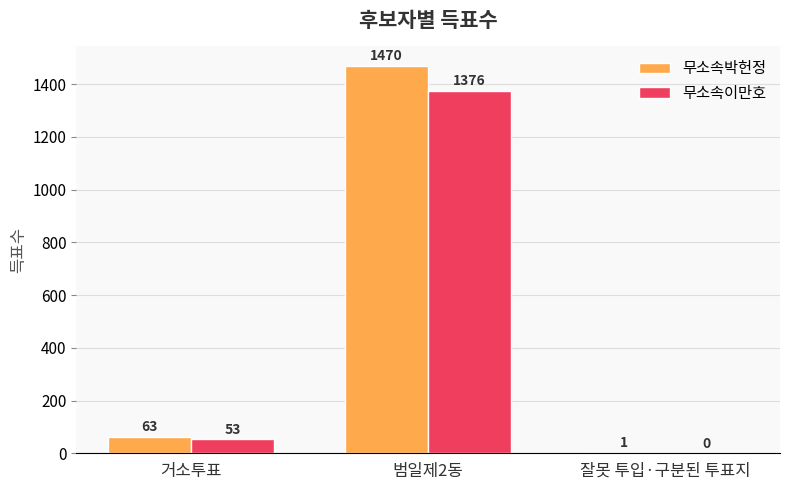

The 무소속박헌정 series shows 546 at 범일제2동. True or false?

False